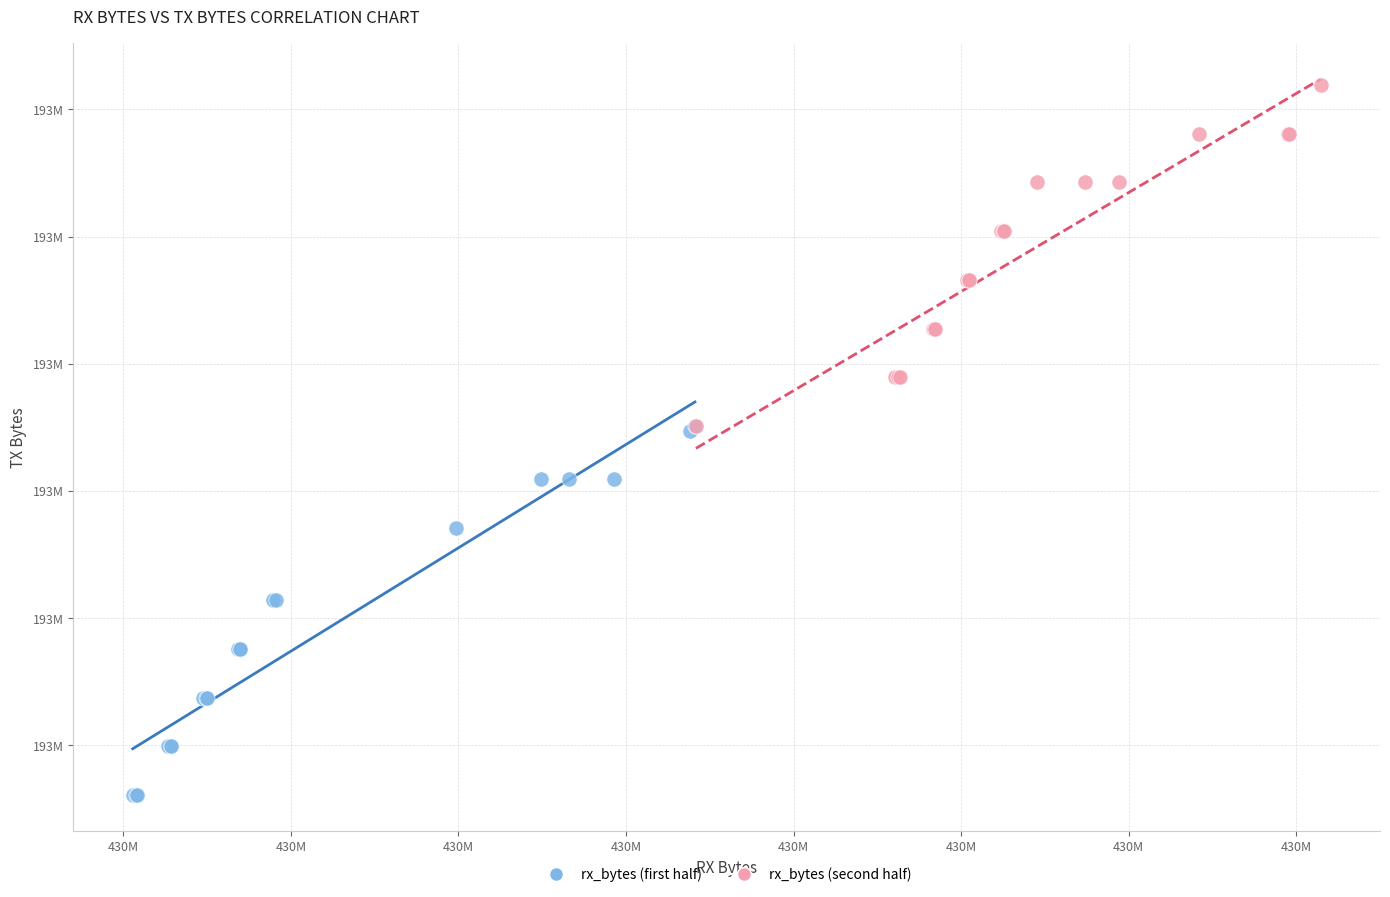

Which series contains the lowest Y value?

rx_bytes (first half)